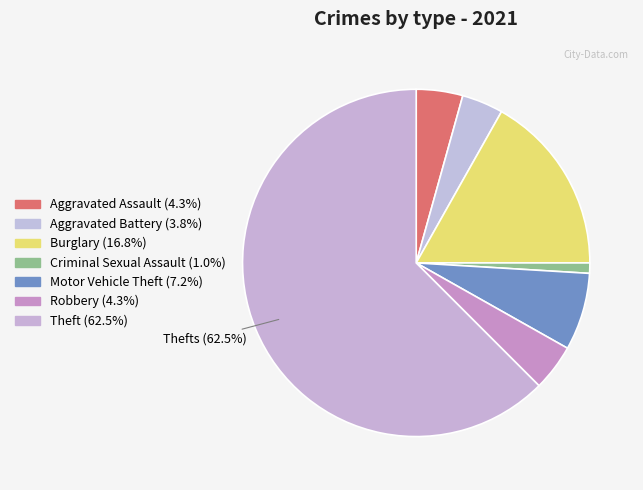

Count the number of slices in the pie.

7